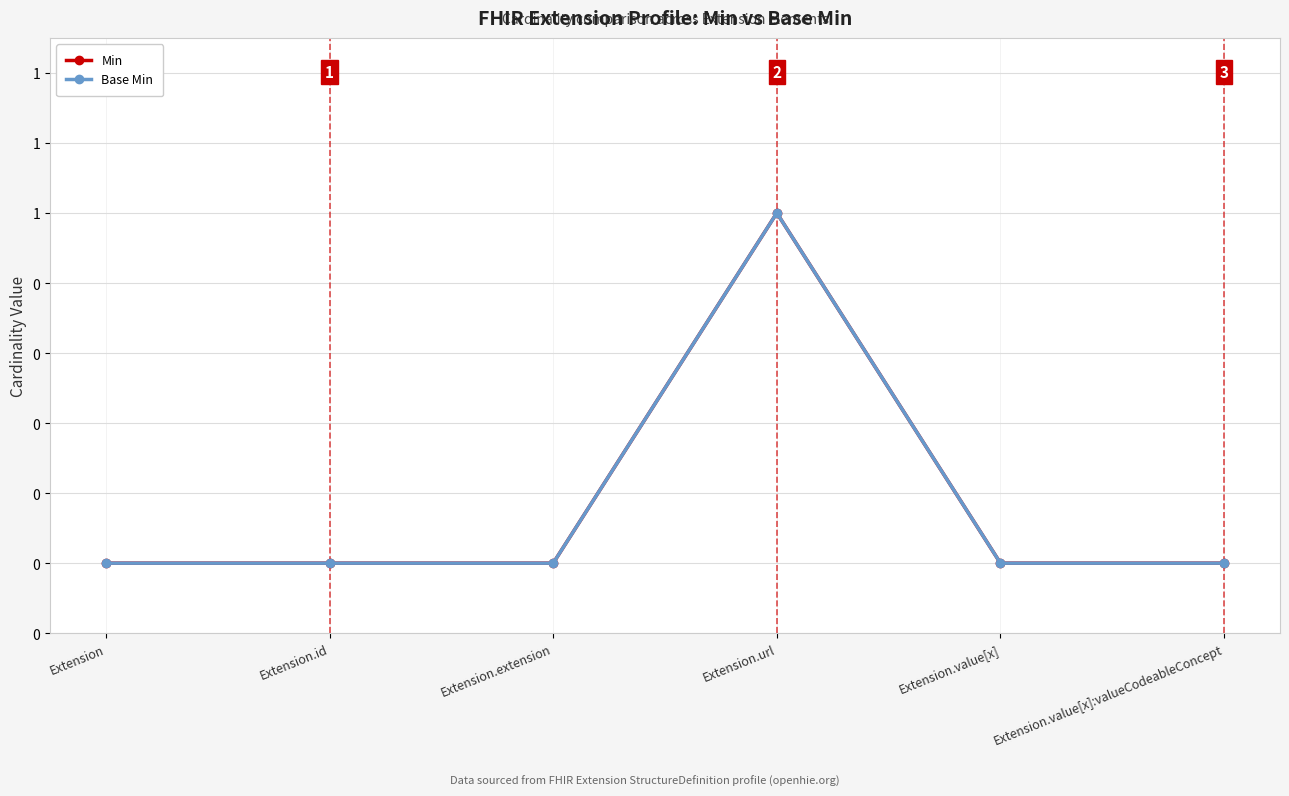

Which has a higher value, Extension.id or Extension.value[x]?

Extension.id